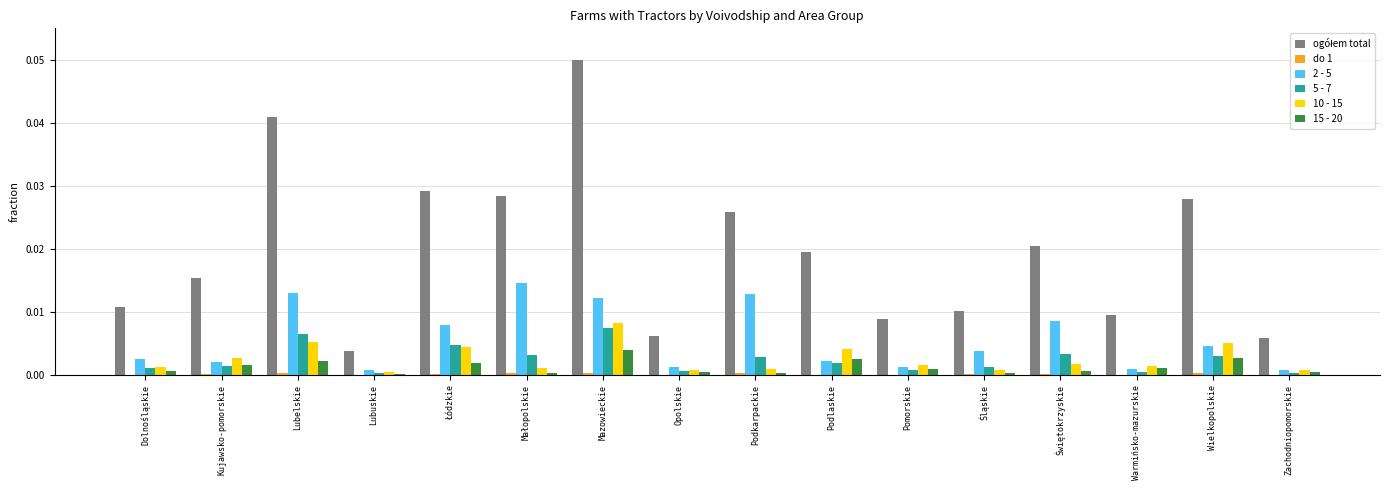

At which category is the sum across all series the highest?

Mazowieckie